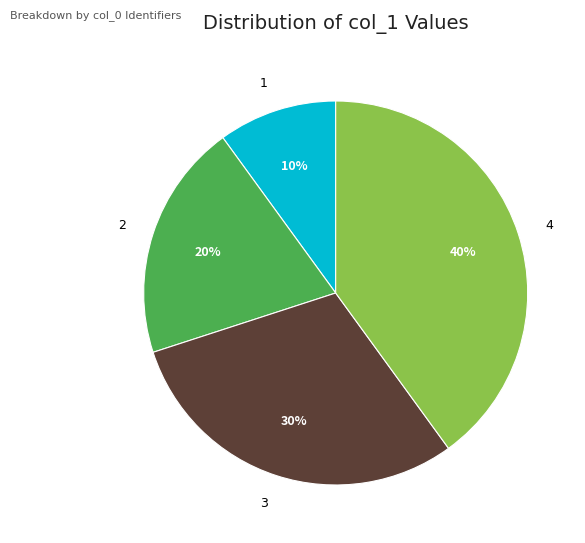

To the nearest percent, what percentage of the pie is 4?

40%